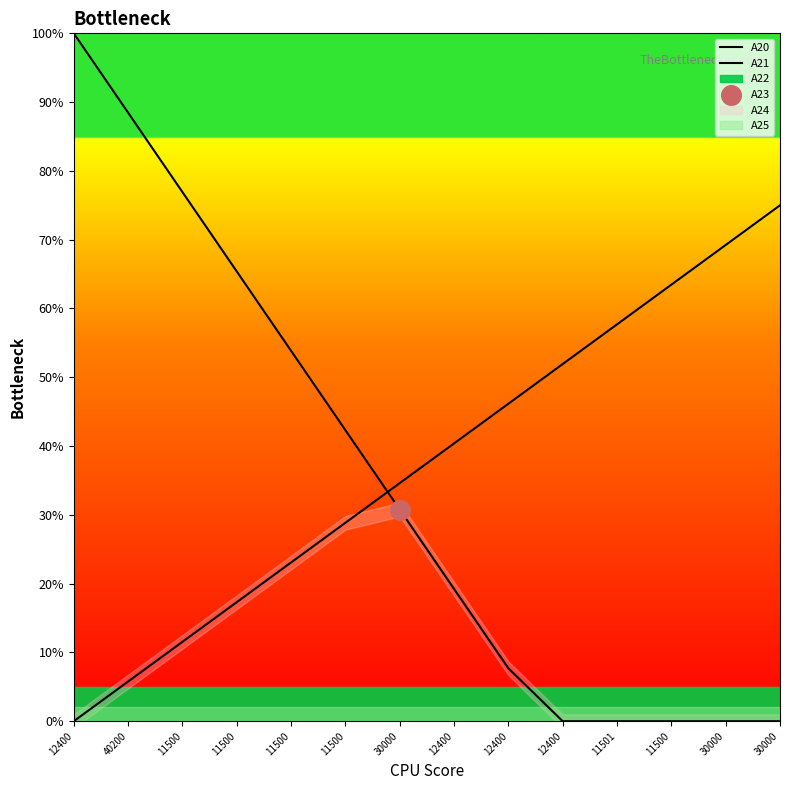

What is the total value across all series at 30000?

0.7